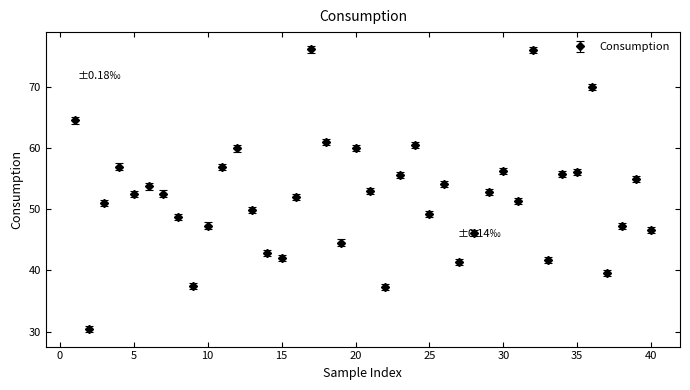

What is the smallest value displayed?

30.4